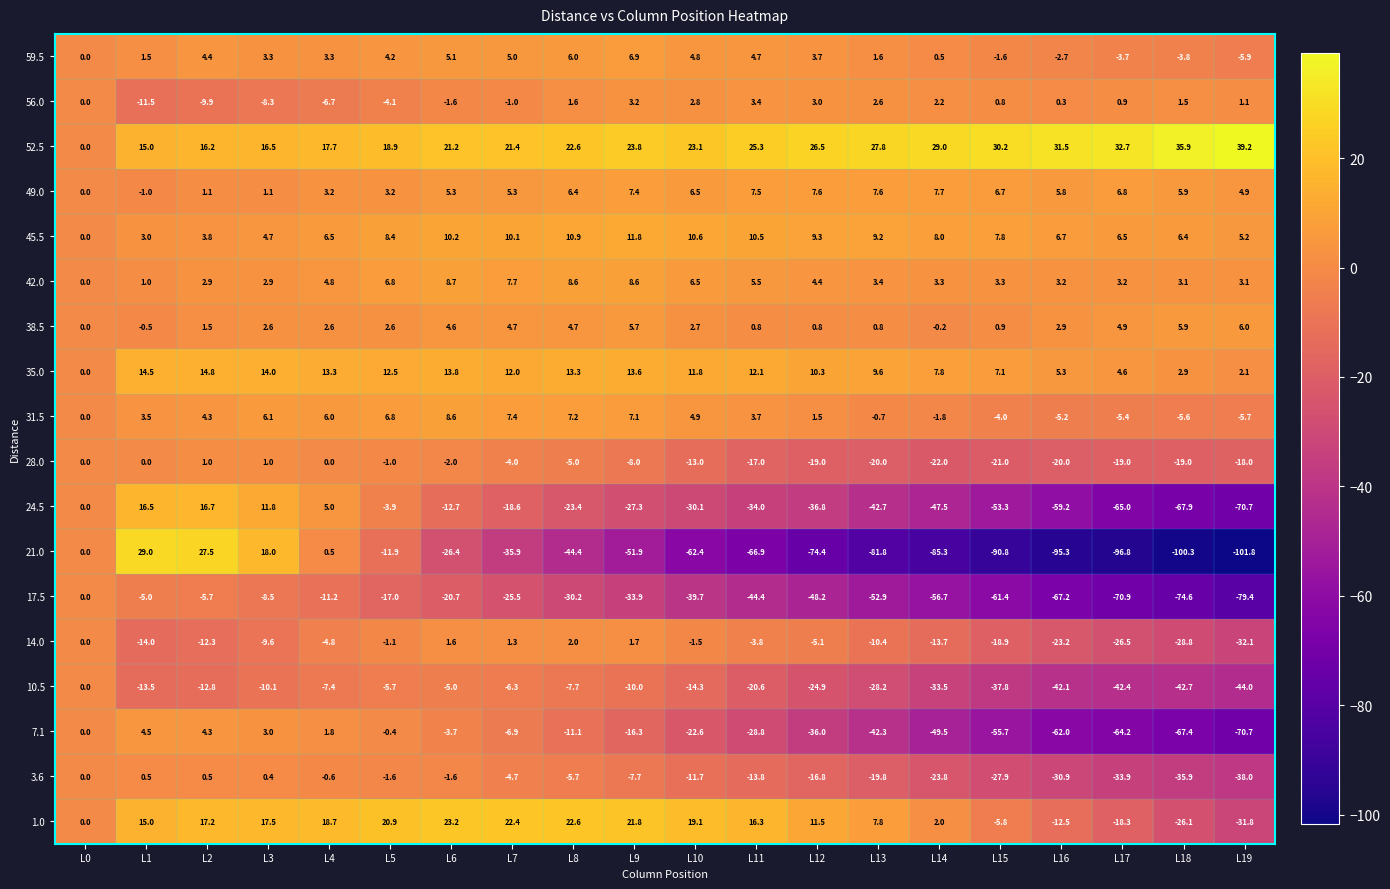

Which series changed the most between L4 and L10?

21.0